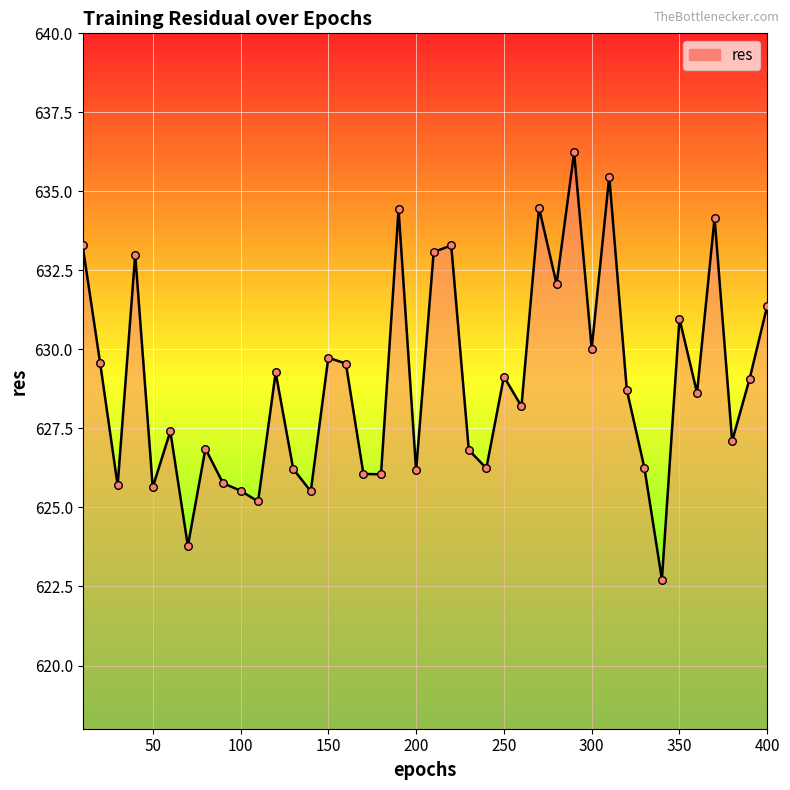

What is the difference between the maximum and minimum values?

13.5